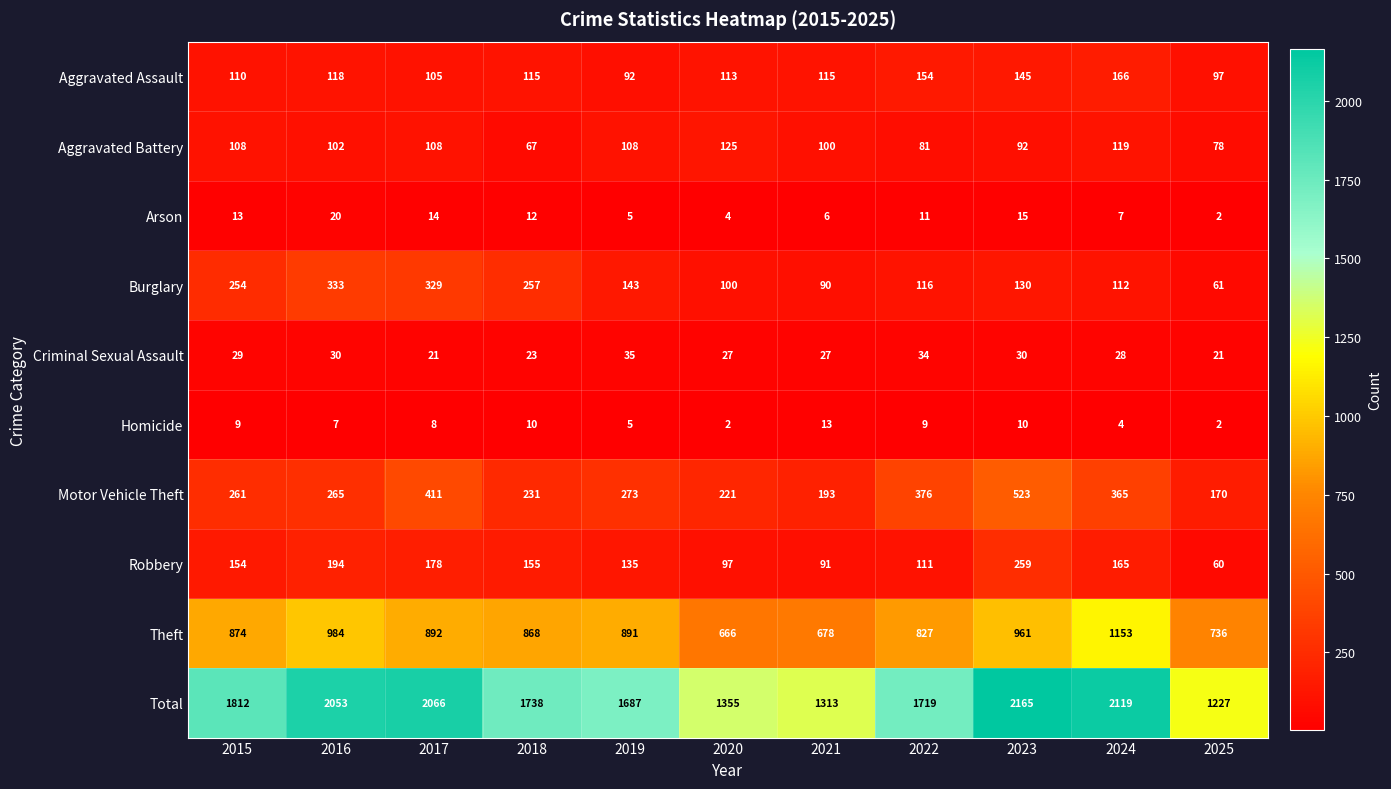

At which label is Aggravated Assault closest to 129?

2016